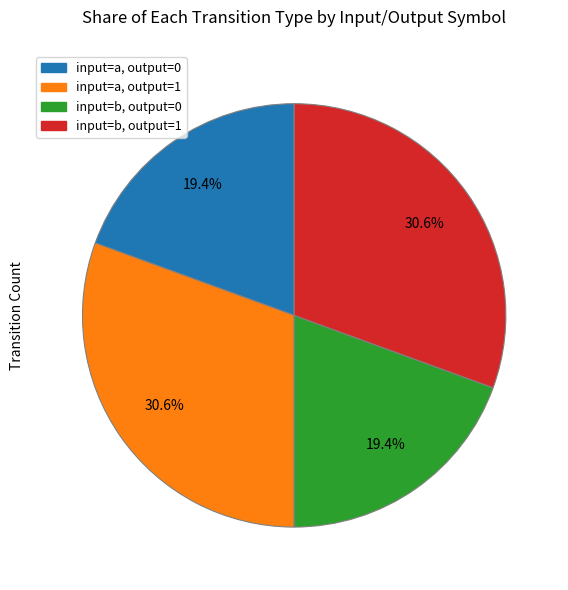

To the nearest percent, what is the difference between the largest and smallest slice percentages?

11%